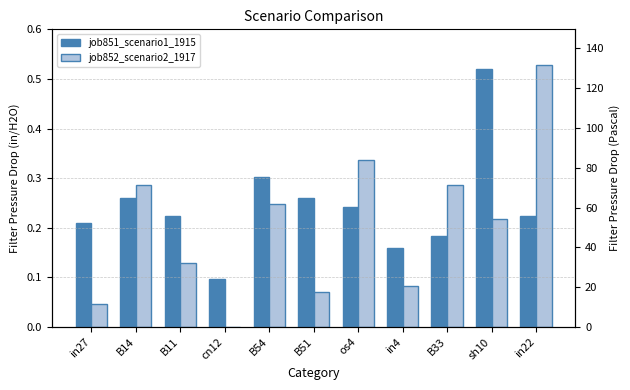

Between os4 and B33, which is larger?

os4